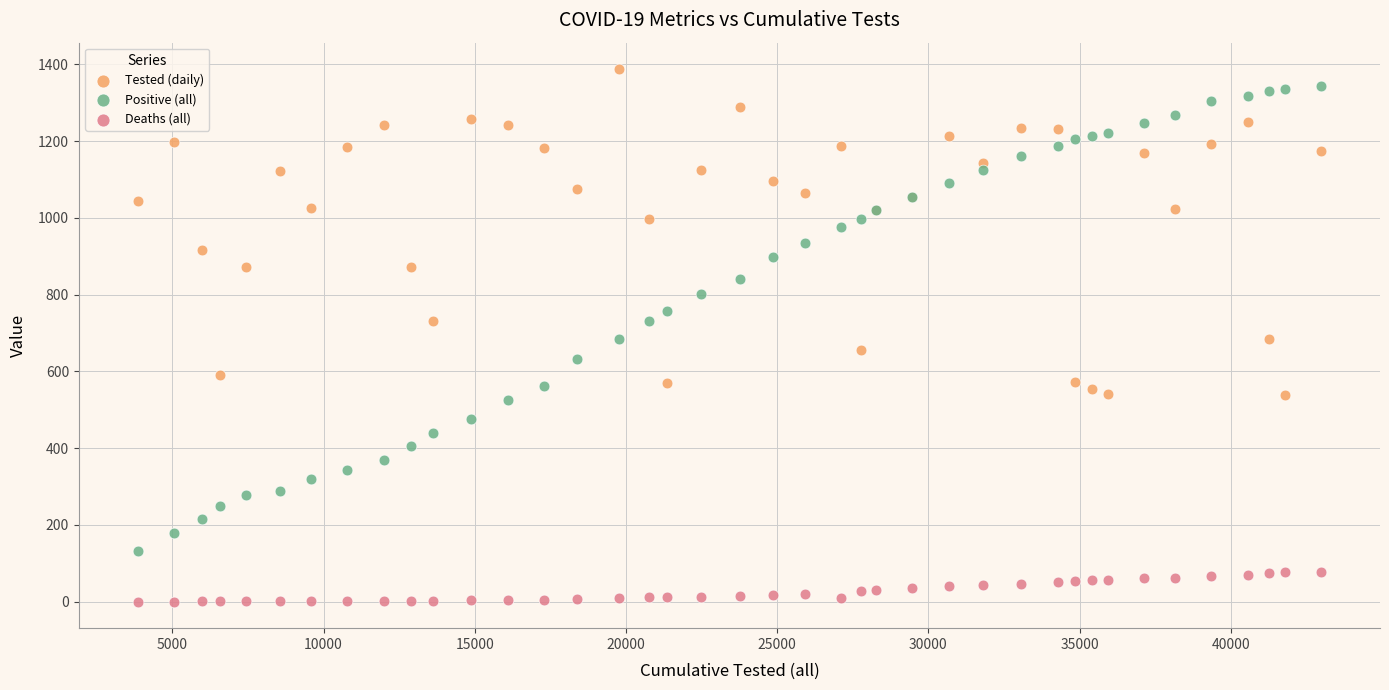

Which series contains the lowest Y value?

Deaths (all)